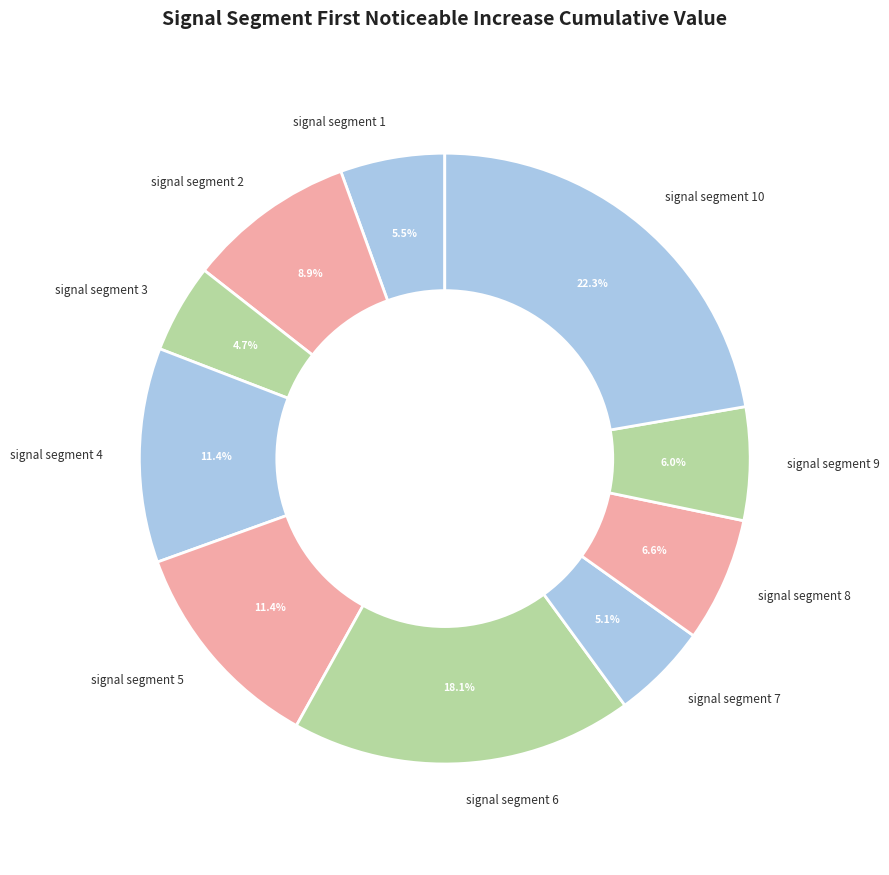

What portion of the pie excludes signal segment 6?

81.9%